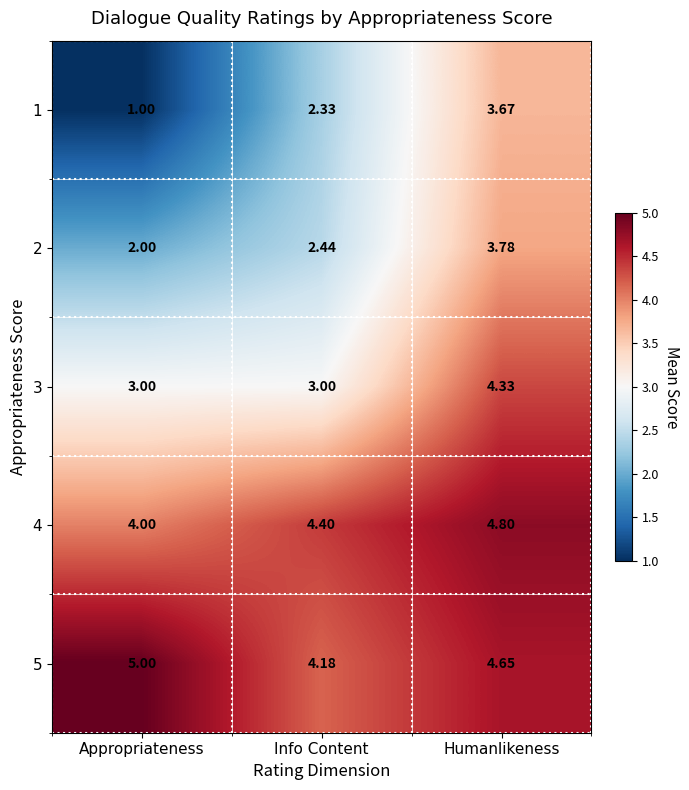

Which series has the largest total across all categories?

5